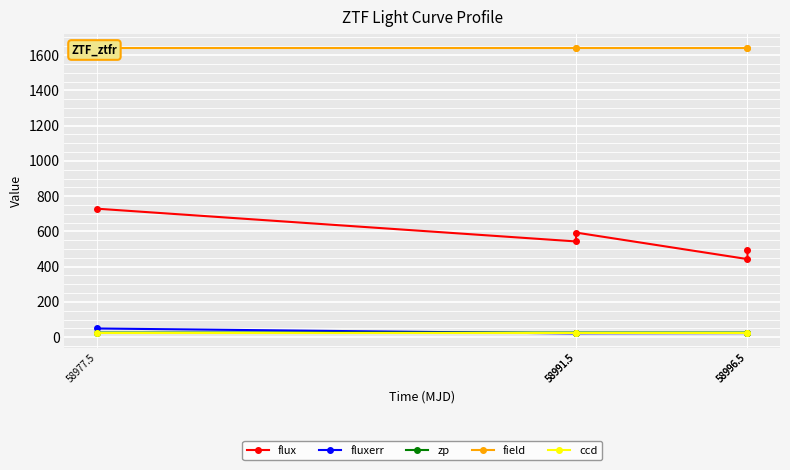

True or false: flux and field intersect in this chart.

False